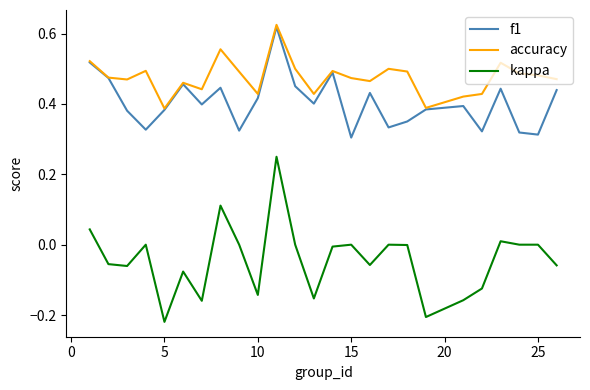

Which series has the largest range (max minus min)?

kappa